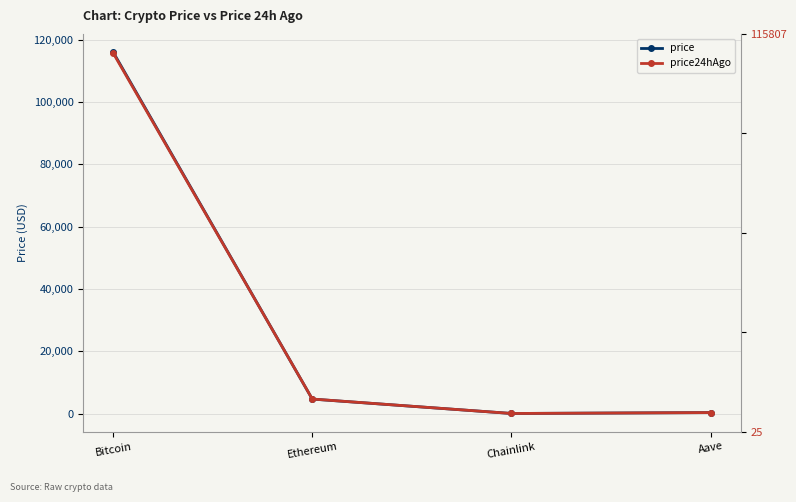

What value does the price24hAgo series have at Aave?

310.8